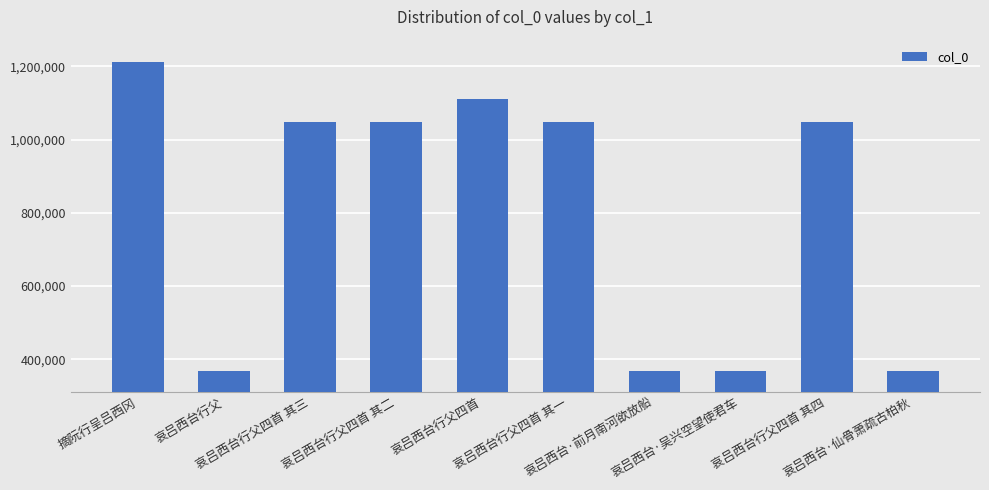

True or false: the data shows 1850838 at 哀吕西台行父四首 其三.

False